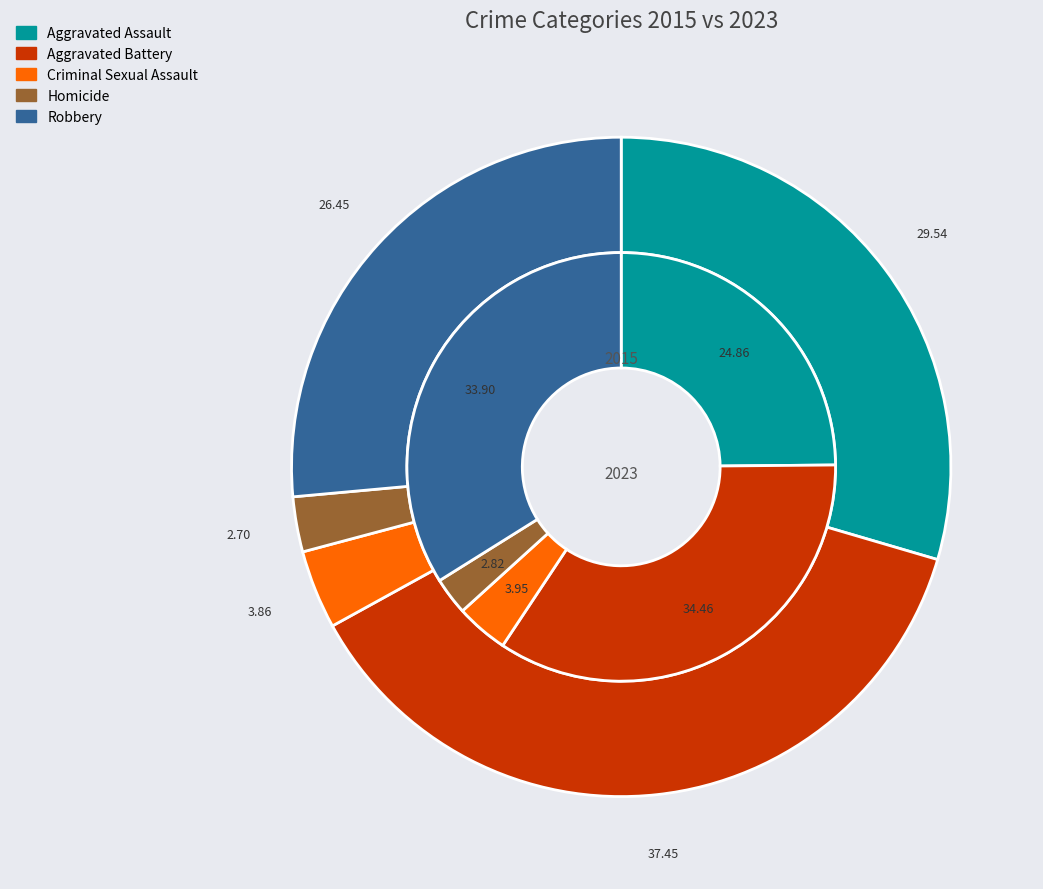

Does values_2015 represent more than half of the total?

No